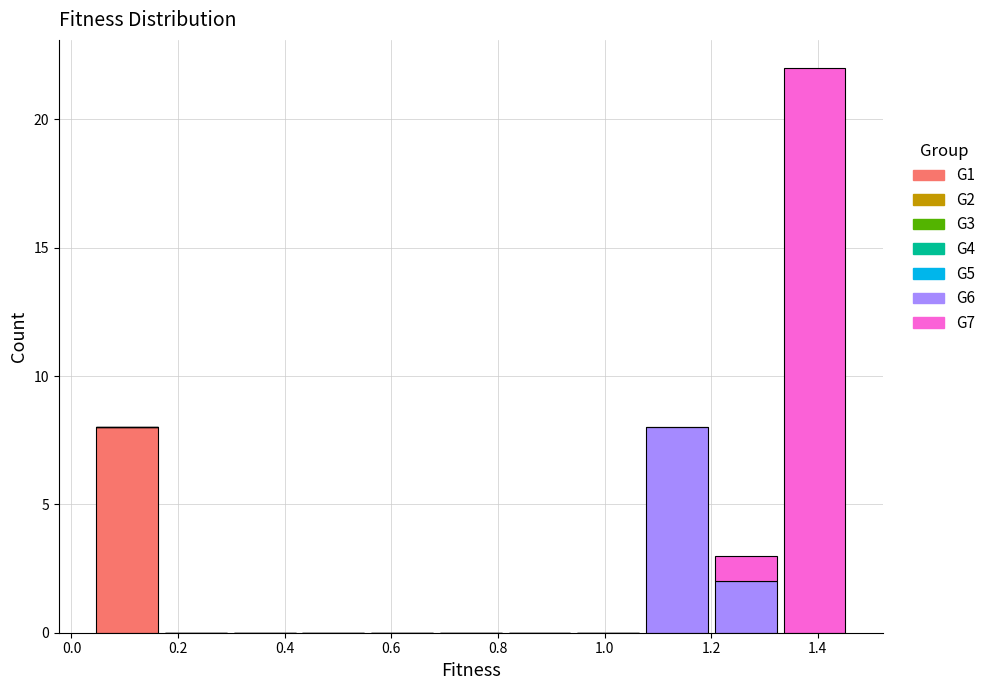

Which range on the x-axis has the tallest stacked bar (by total height)?

1.32 to 1.46